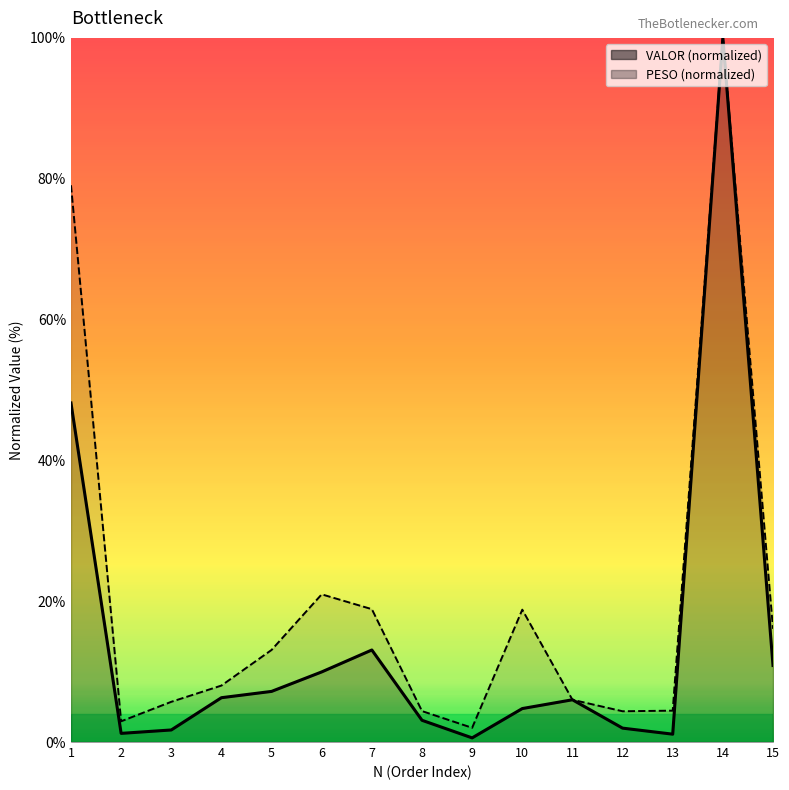

Which series has the largest range (max minus min)?

VALOR